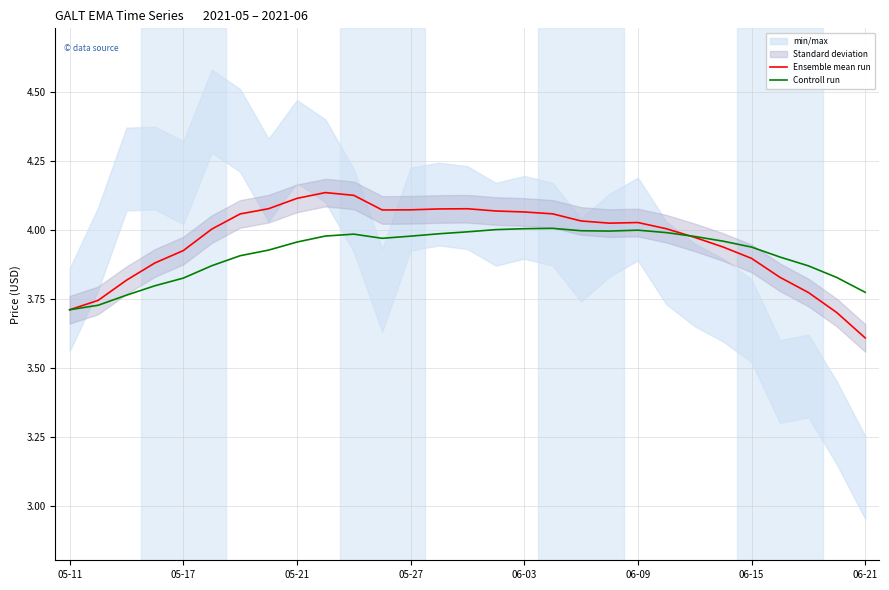

The Ensemble mean run series shows 1.8 at 05-27. True or false?

False